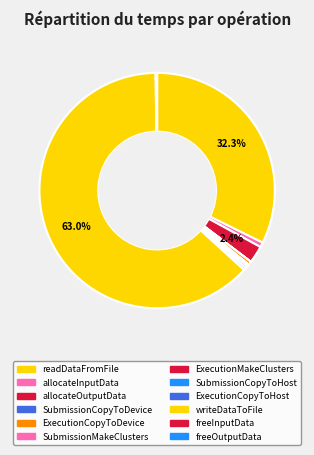

Does writeDataToFile represent more than half of the total?

Yes